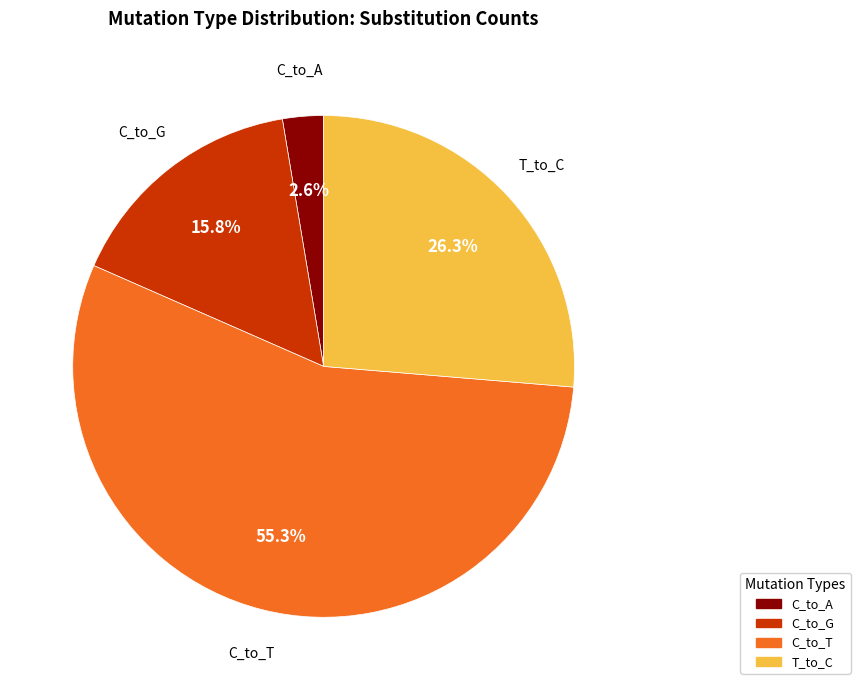

What percentage is NOT represented by T_to_C?

73.7%